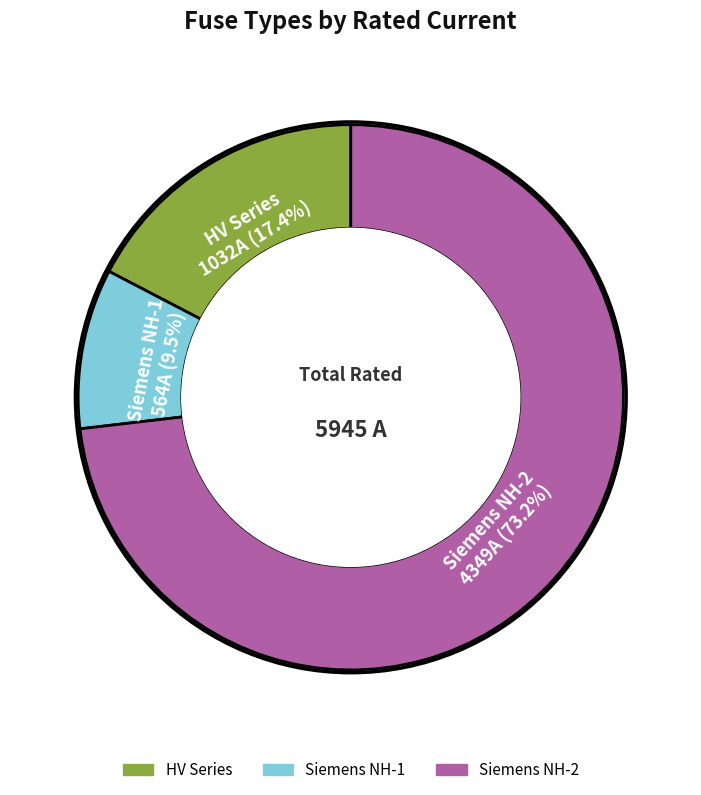

Is there a majority slice in this chart?

Yes